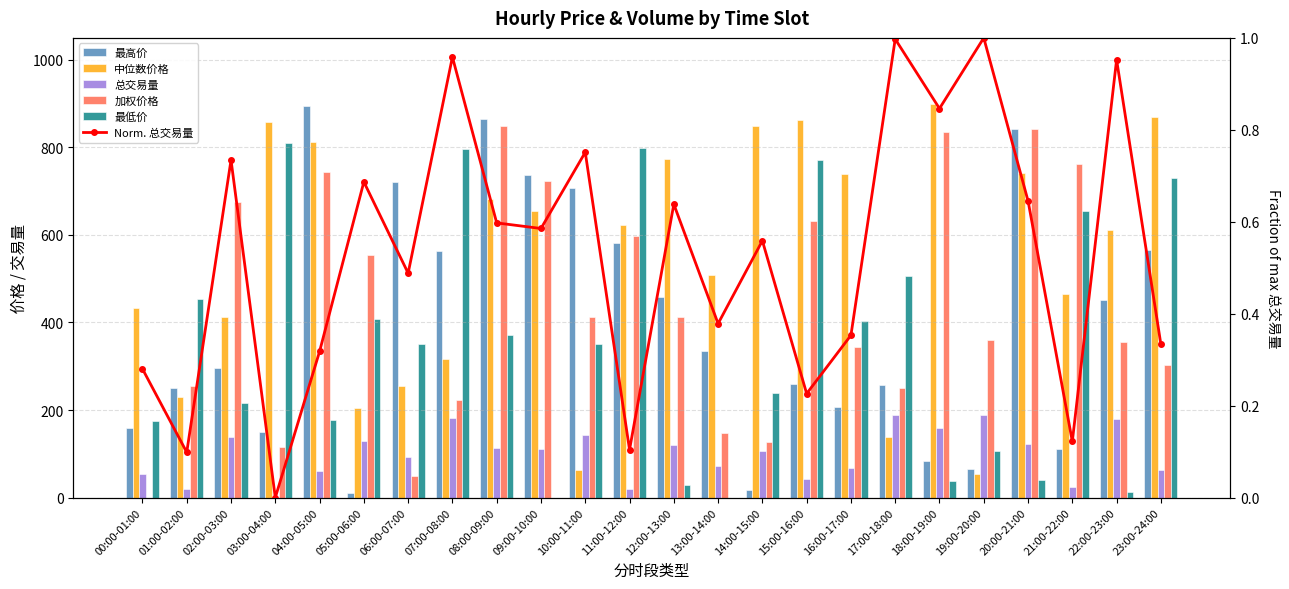

Reading left to right, transcribe all the data shown in this chart.

最高价: 158.7	249.8	296.8	150.8	893.7	9.4	721.9	563.6	865.5	736.7	706.5	580.8	459.1	334.3	17.9	258.9	207.7	256.2	83.9	64.8	842.6	111.0	451.3	564.6
中位数价格: 434.0	230.2	412.6	856.9	812.5	205.7	254.7	317.4	682.4	655.4	63.5	622.6	774.5	509.2	848.5	862.6	739.2	137.4	899.9	53.3	741.4	464.1	612.3	869.5
总交易量: 52.9	18.6	138.7	0.0	60.0	129.7	92.2	181.0	112.8	110.5	141.8	19.7	120.5	71.5	105.5	42.7	66.7	188.3	159.8	188.8	121.9	23.1	179.8	63.0
加权价格: 0.0	255.4	674.3	114.7	742.9	554.6	49.5	222.3	847.9	724.1	413.4	598.0	413.0	147.1	127.3	630.6	343.6	249.7	835.1	360.8	842.4	761.3	354.4	302.5
最低价: 174.4	453.9	216.4	809.8	177.8	407.7	350.6	797.2	371.9	0.0	351.9	799.1	29.0	0.0	238.8	771.3	402.9	505.0	38.7	106.0	40.1	654.1	12.4	730.3
Norm. 总交易量: 0.3	0.1	0.7	0.0	0.3	0.7	0.5	1.0	0.6	0.6	0.8	0.1	0.6	0.4	0.6	0.2	0.4	1.0	0.8	1.0	0.6	0.1	1.0	0.3